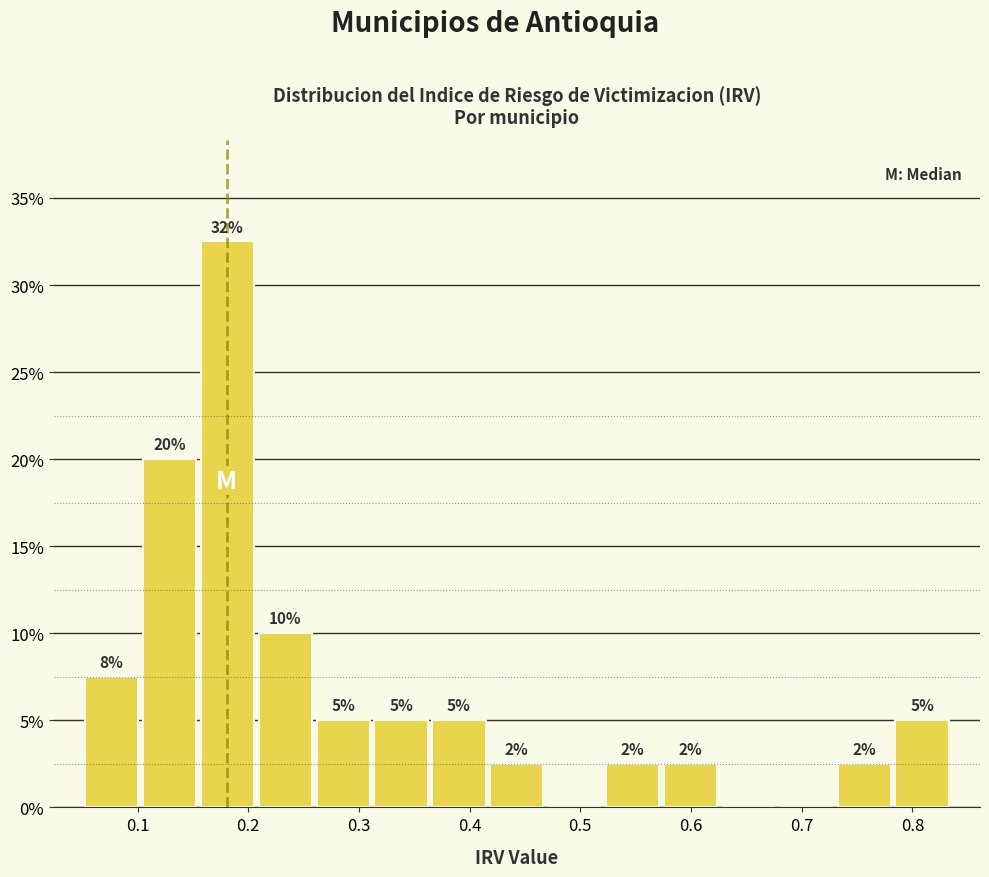

Over which range of the x-axis is the bar tallest?

0.16 to 0.21